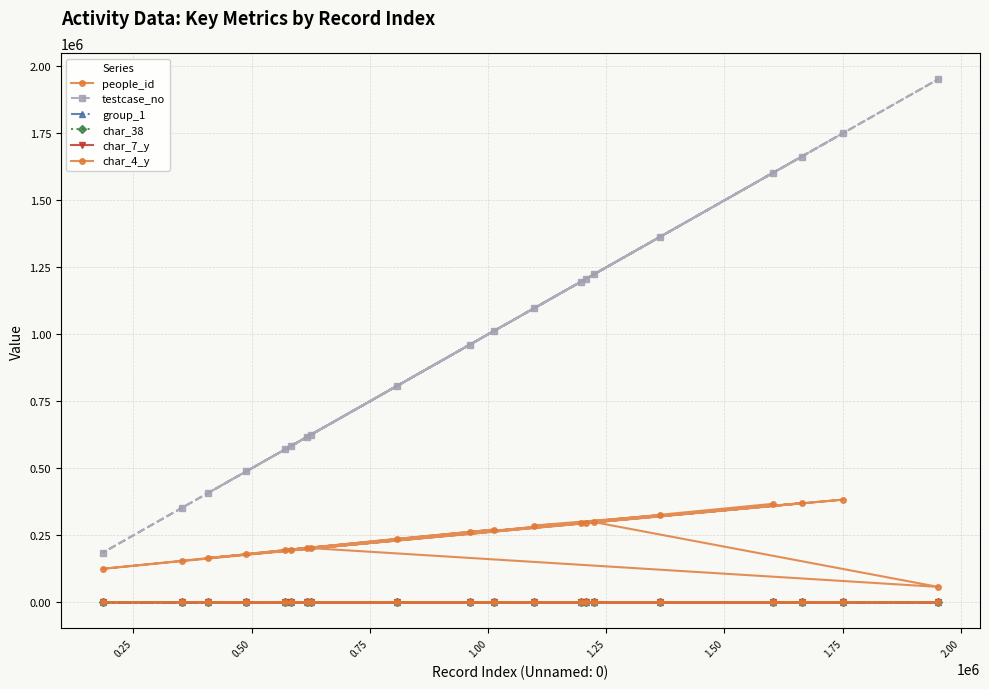

Is it true that char_4_y equals 13 at 0.75?

True